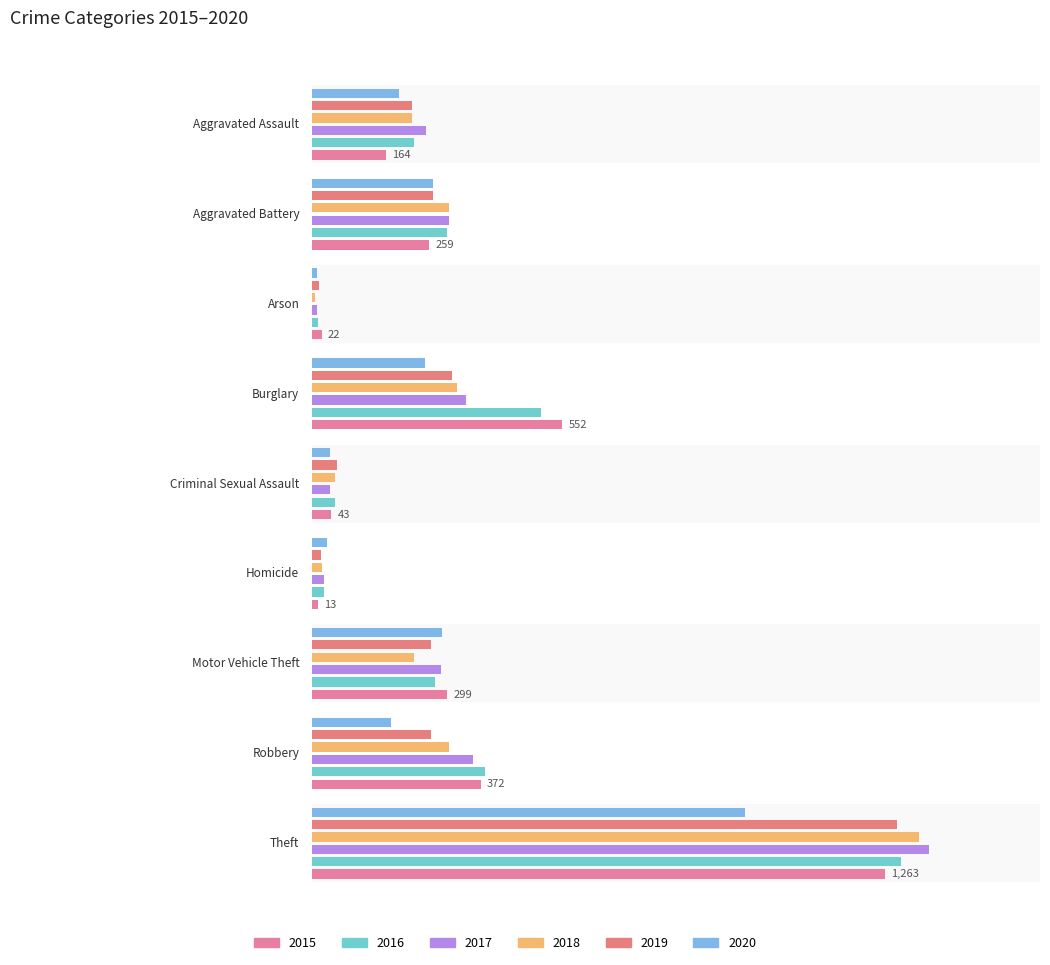

What are all the series names shown in the legend?

2015, 2016, 2017, 2018, 2019, 2020